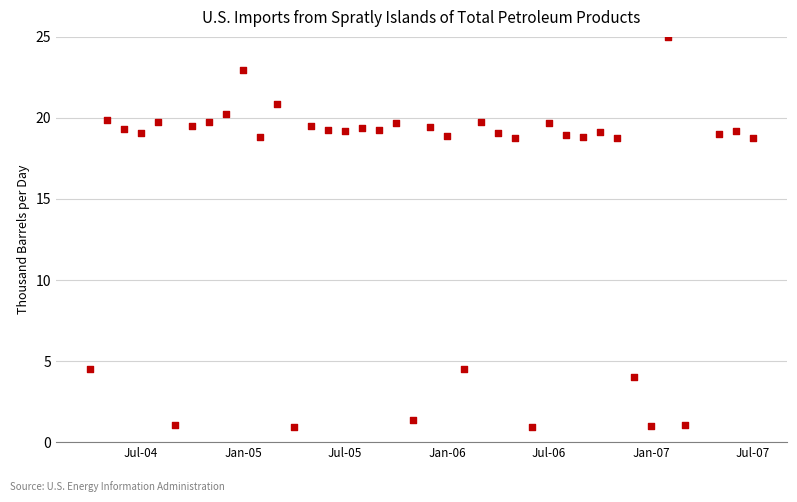

What is the range of X values (max minus min)?

39.0